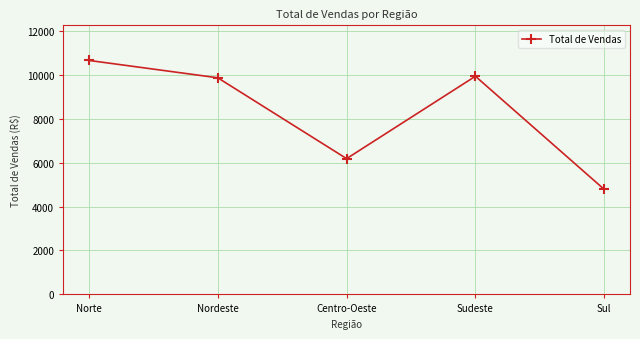

Read the value at Sudeste.

9930